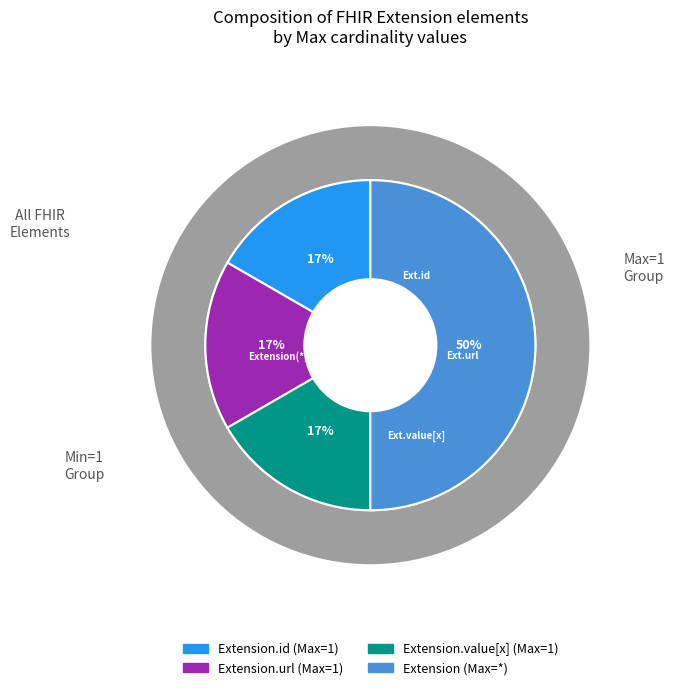

The Extension.url slice represents 55% of the pie. True or false?

False